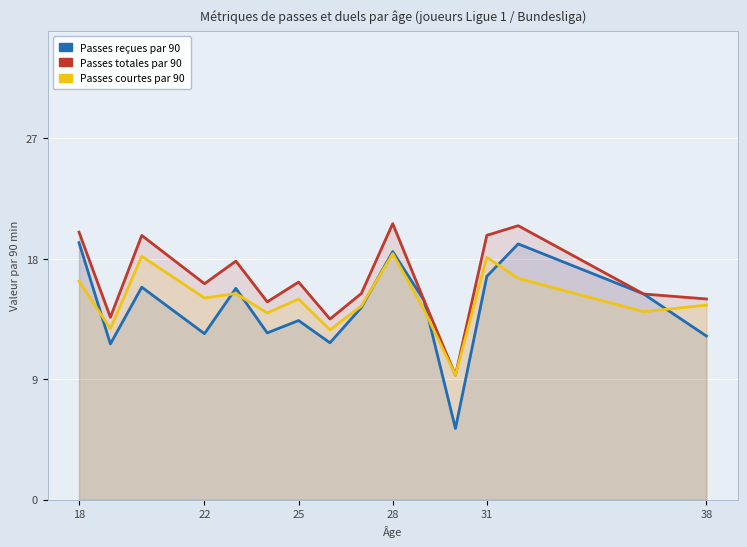

True or false: Short passes per 90 and Passes per 90 cross at least once.

False